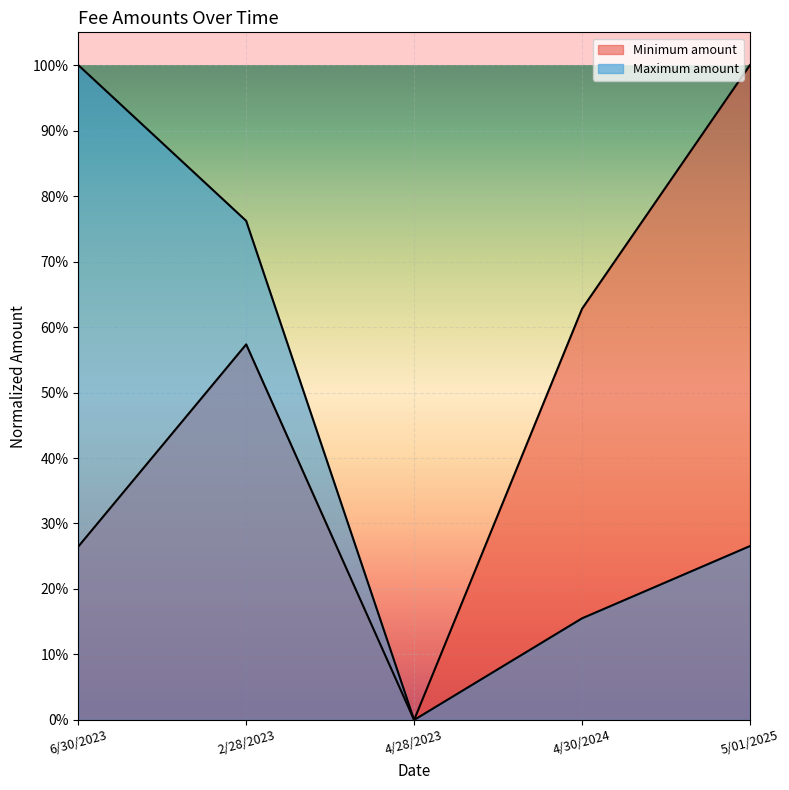

At how many categories does at least one series exceed 0?

4